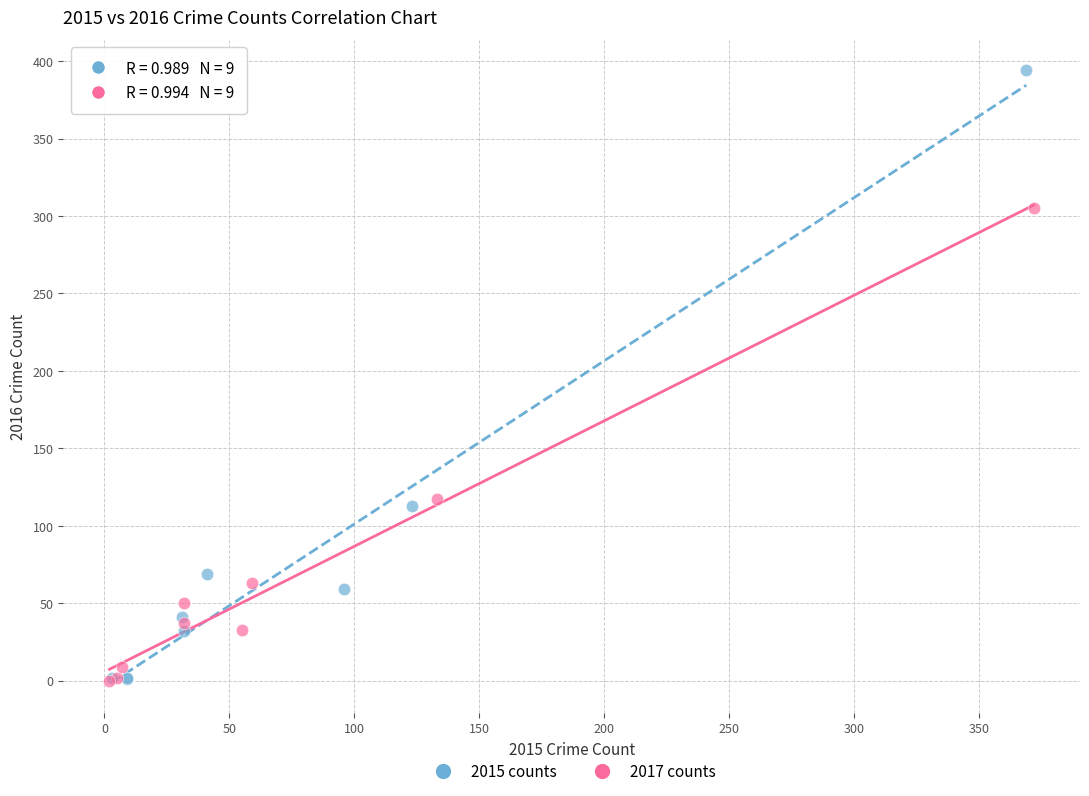

Which series reaches the maximum Y coordinate?

2015 counts